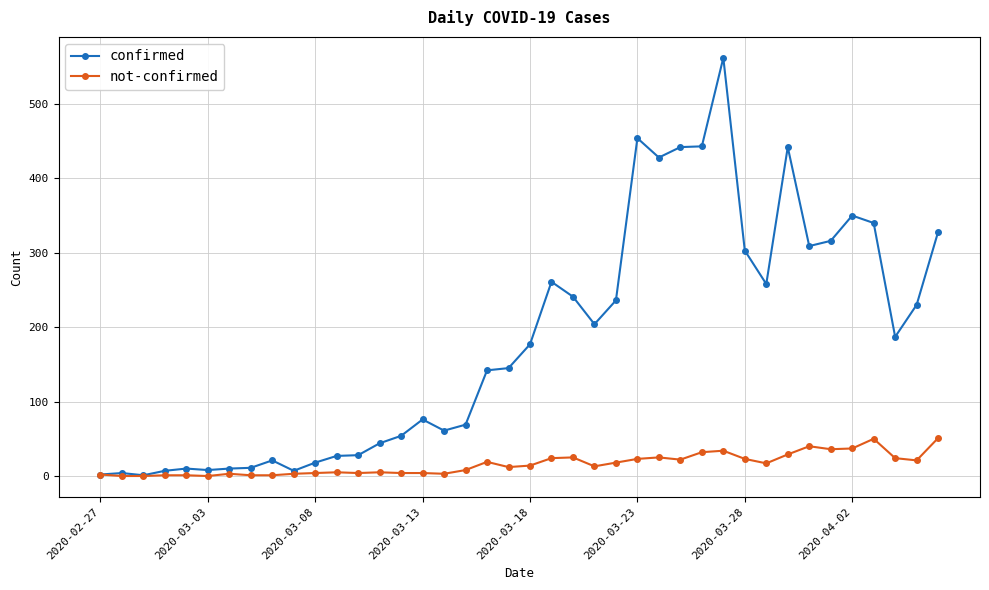

True or false: not-confirmed has more than 2 interior local peaks.

True